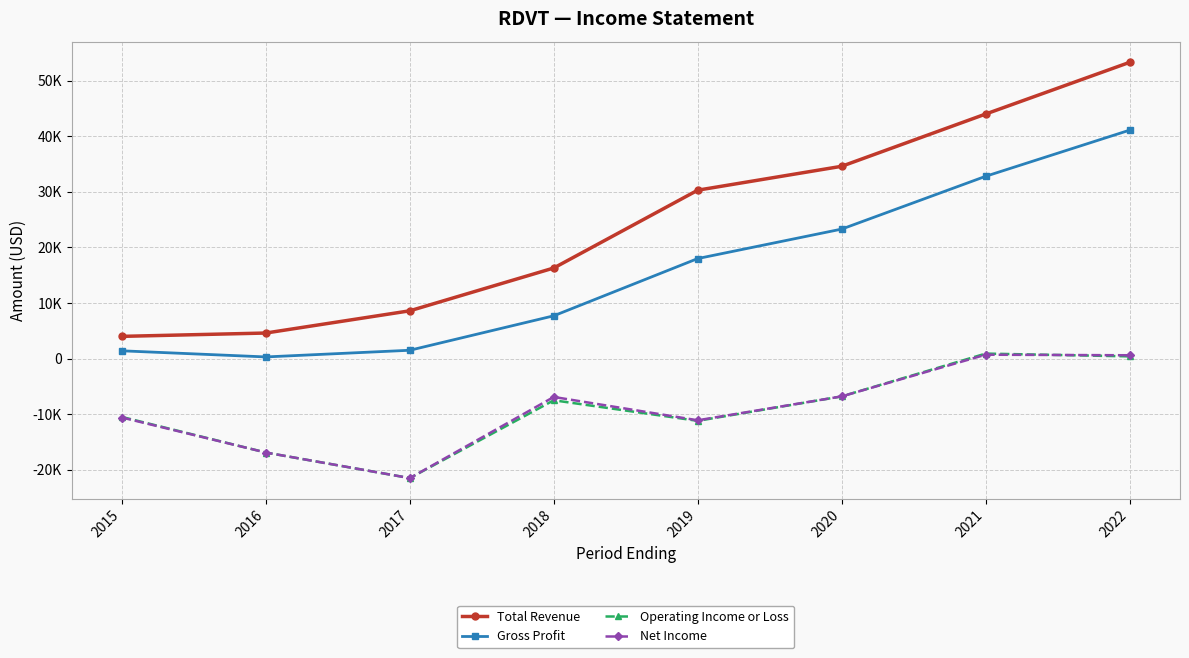

Is it true that Net Income equals 222 at 2021?

False